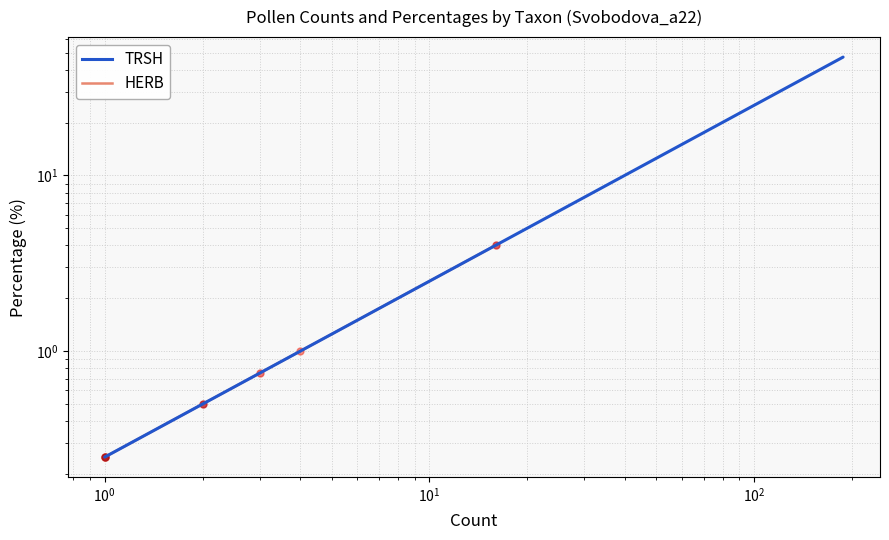

True or false: the data has more than 0 interior local peaks.

False